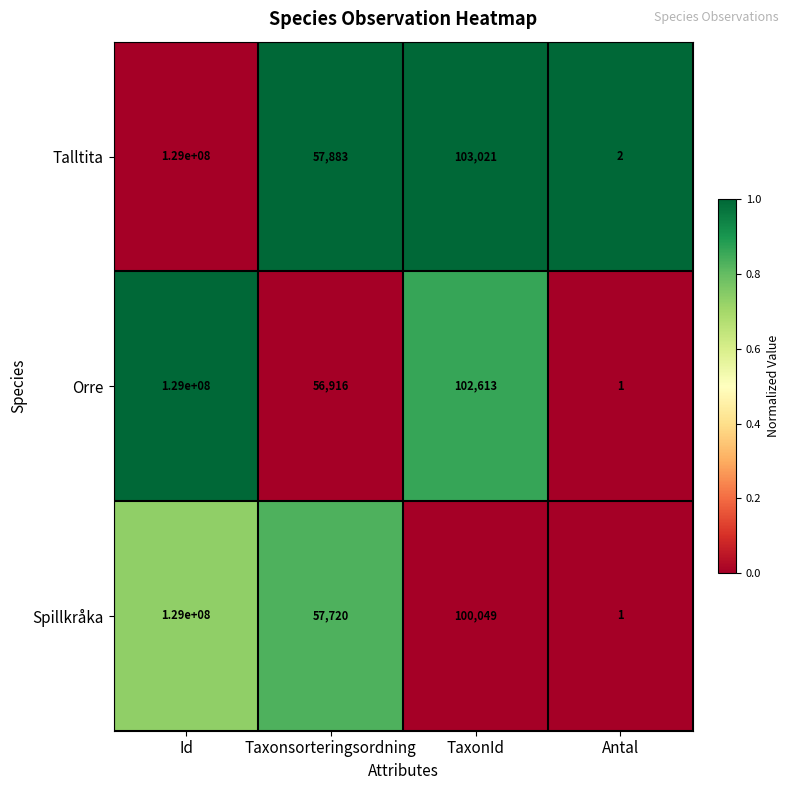

Where does the Orre series first go above 102613?

Id